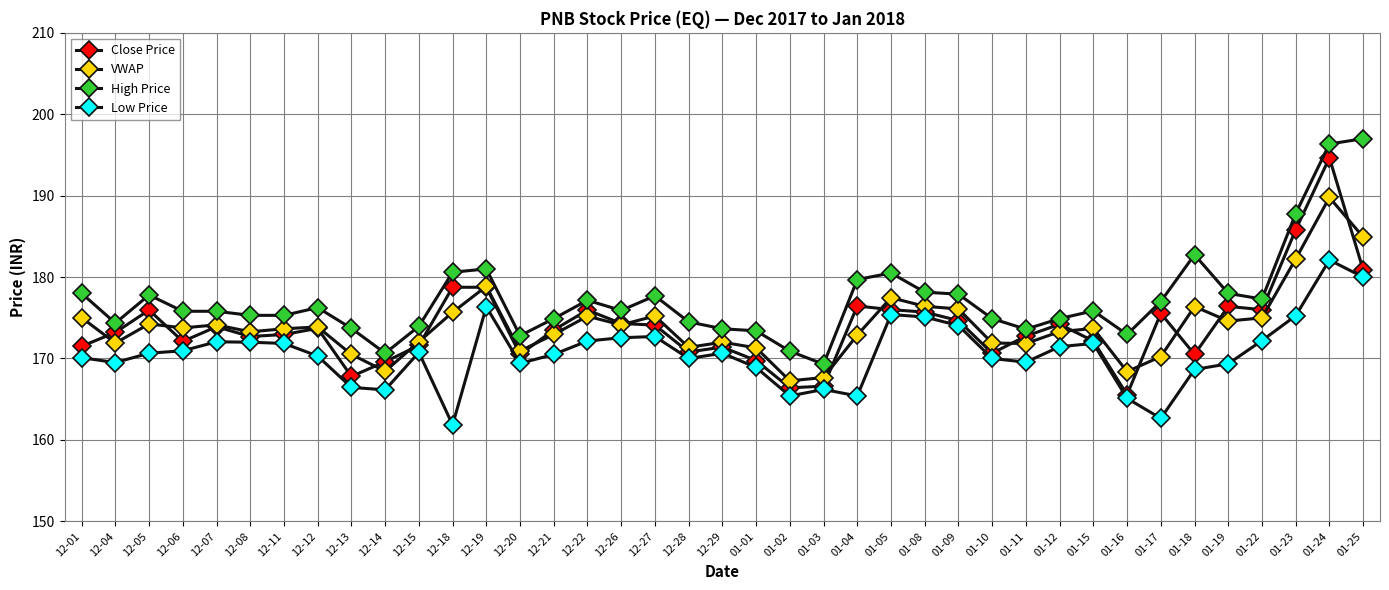

How many lines are shown in the chart?

4